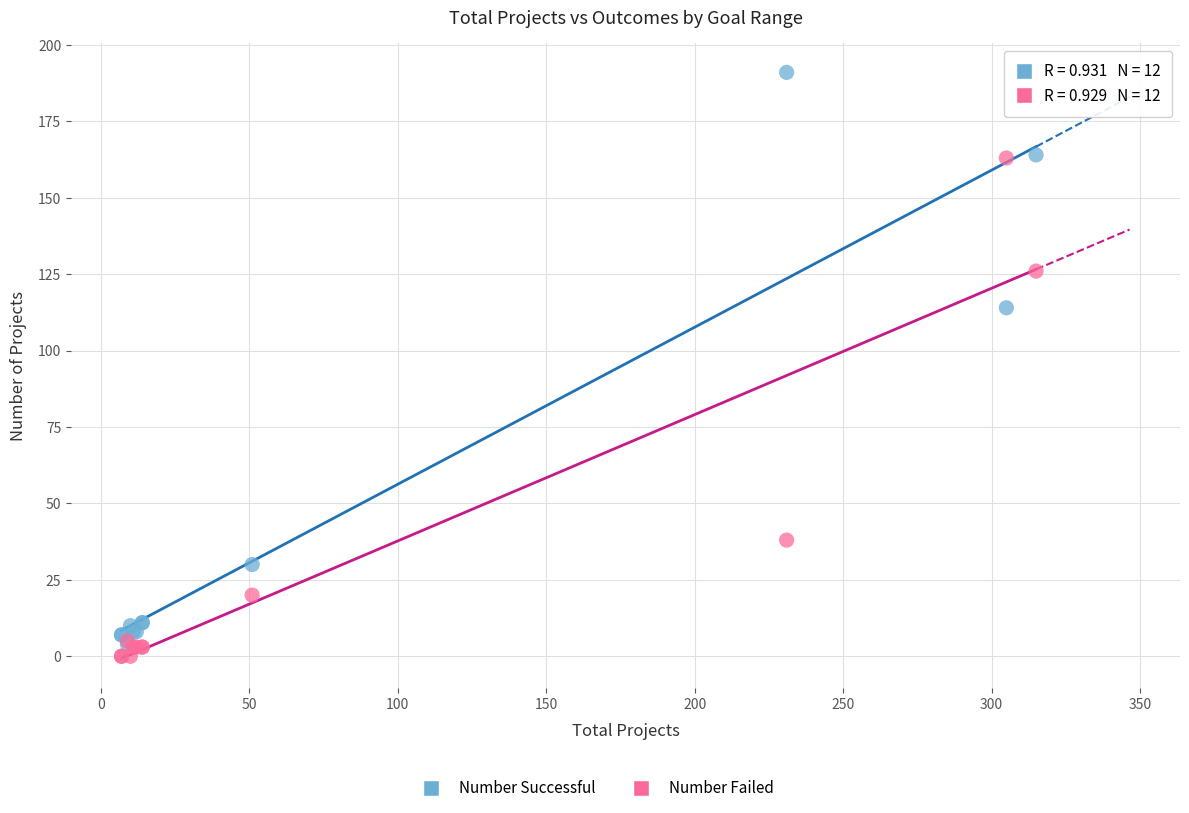

In the Number Successful series, what Y value is closest to 97?

114